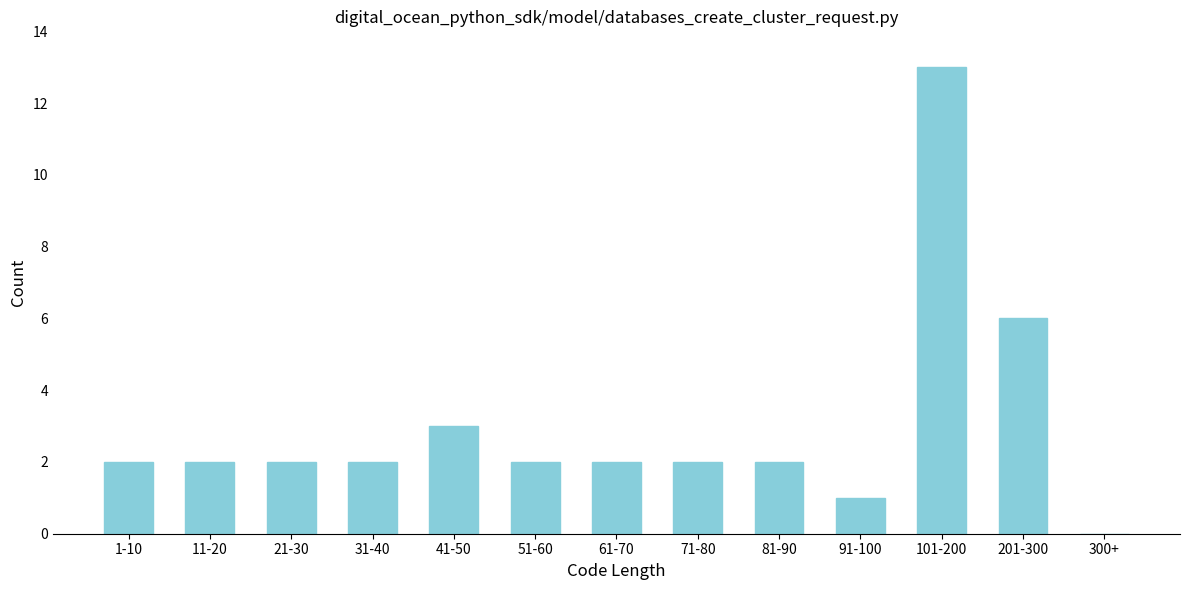

Reading right to left, what are all the values shown in this chart?

300+=0	201-300=6	101-200=13	91-100=1	81-90=2	71-80=2	61-70=2	51-60=2	41-50=3	31-40=2	21-30=2	11-20=2	1-10=2